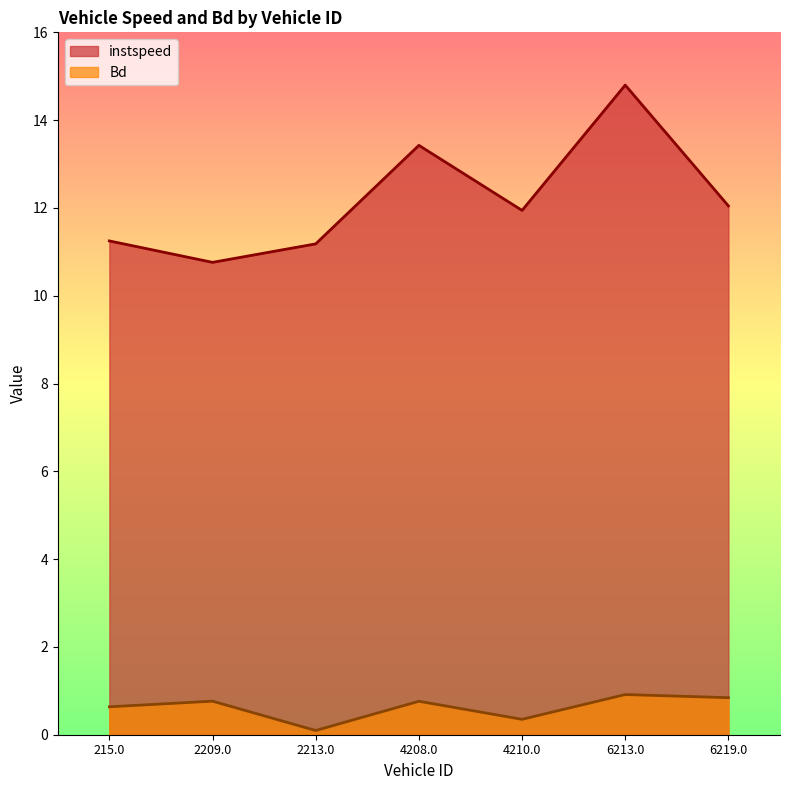

What position from the right is 2209.0?

6